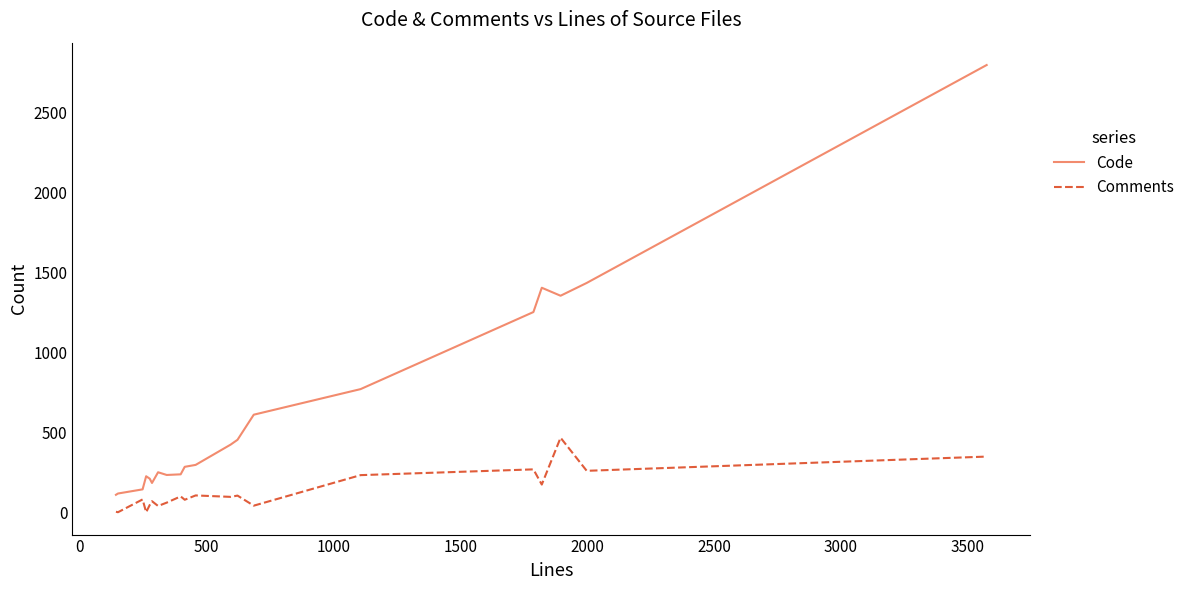

True or false: Comments and Code cross at least once.

False